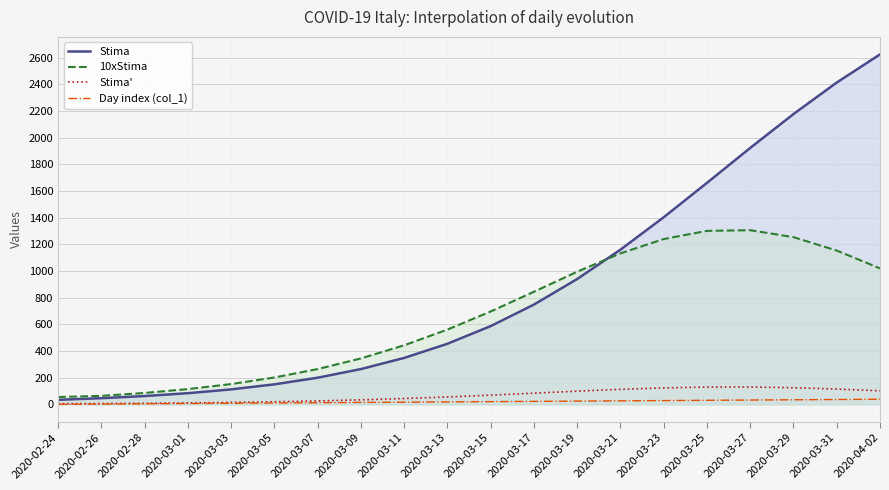

How many lines are shown in the chart?

4